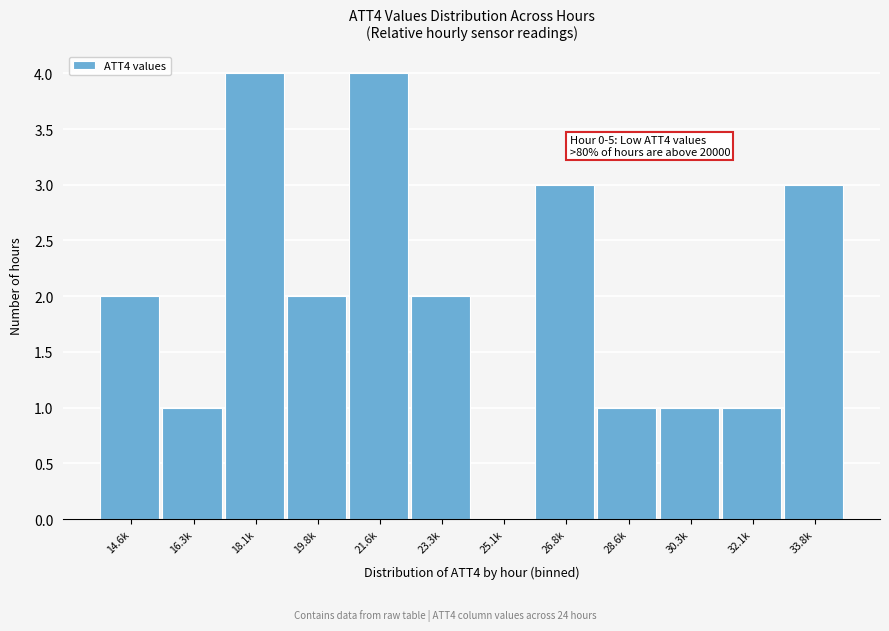

Reading left to right, what are all the values shown in this chart?

14.6k=2	16.3k=1	18.1k=4	19.8k=2	21.6k=4	23.3k=2	25.1k=0	26.8k=3	28.6k=1	30.3k=1	32.1k=1	33.8k=3